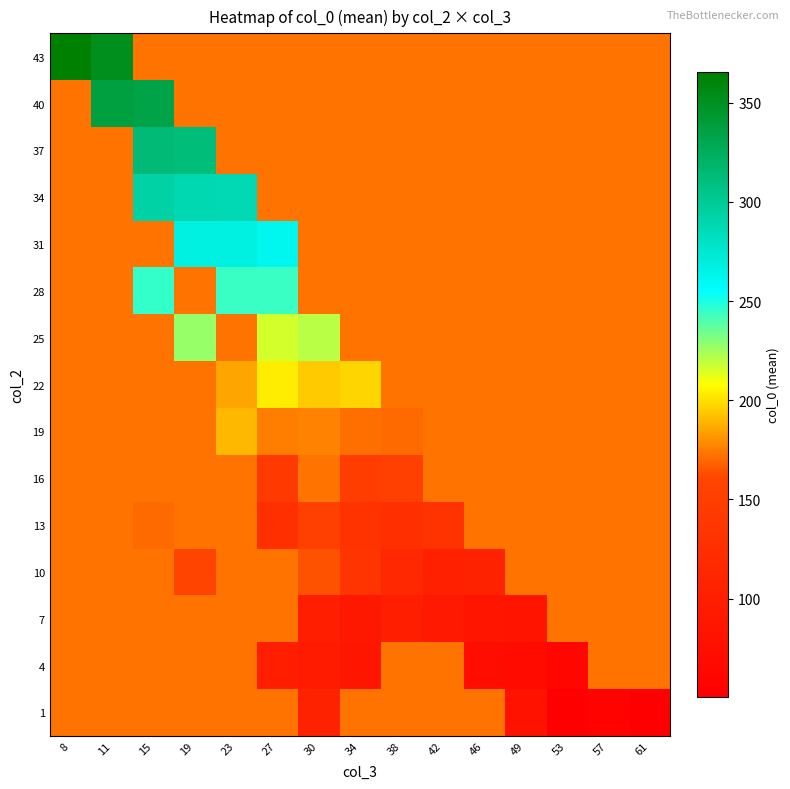

Reading left to right, what are all the values shown in this chart?

1: 8=172.8	11=172.8	15=172.8	19=172.8	23=172.8	27=172.8	30=105.0	34=172.8	38=172.8	42=172.8	46=172.8	49=81.0	53=51.0	57=56.5	61=50.5
4: 8=172.8	11=172.8	15=172.8	19=172.8	23=172.8	27=101.0	30=94.0	34=87.0	38=172.8	42=172.8	46=73.0	49=69.5	53=62.5	57=172.8	61=172.8
7: 8=172.8	11=172.8	15=172.8	19=172.8	23=172.8	27=172.8	30=99.0	34=90.5	38=100.0	42=91.5	46=85.2	49=83.4	53=172.8	57=172.8	61=172.8
10: 8=172.8	11=172.8	15=172.8	19=160.0	23=172.8	27=172.8	30=164.0	34=135.0	38=115.0	42=102.6	46=107.0	49=172.8	53=172.8	57=172.8	61=172.8
13: 8=172.8	11=172.8	15=171.0	19=172.8	23=172.8	27=127.3	30=154.5	34=133.8	38=125.6	42=132.0	46=172.8	49=172.8	53=172.8	57=172.8	61=172.8
16: 8=172.8	11=172.8	15=172.8	19=172.8	23=172.8	27=144.0	30=173.2	34=149.0	38=153.8	42=172.8	46=172.8	49=172.8	53=172.8	57=172.8	61=172.8
19: 8=172.8	11=172.8	15=172.8	19=172.8	23=190.0	27=175.0	30=177.0	34=171.4	38=171.0	42=172.8	46=172.8	49=172.8	53=172.8	57=172.8	61=172.8
22: 8=172.8	11=172.8	15=172.8	19=172.8	23=185.5	27=204.0	30=194.6	34=197.0	38=172.8	42=172.8	46=172.8	49=172.8	53=172.8	57=172.8	61=172.8
25: 8=172.8	11=172.8	15=172.8	19=227.5	23=172.8	27=216.3	30=221.2	34=172.8	38=172.8	42=172.8	46=172.8	49=172.8	53=172.8	57=172.8	61=172.8
28: 8=172.8	11=172.8	15=245.0	19=172.8	23=243.8	27=243.8	30=172.8	34=172.8	38=172.8	42=172.8	46=172.8	49=172.8	53=172.8	57=172.8	61=172.8
31: 8=172.8	11=172.8	15=172.8	19=267.7	23=267.7	27=261.0	30=172.8	34=172.8	38=172.8	42=172.8	46=172.8	49=172.8	53=172.8	57=172.8	61=172.8
34: 8=172.8	11=172.8	15=294.0	19=287.9	23=287.0	27=172.8	30=172.8	34=172.8	38=172.8	42=172.8	46=172.8	49=172.8	53=172.8	57=172.8	61=172.8
37: 8=172.8	11=172.8	15=314.0	19=311.2	23=172.8	27=172.8	30=172.8	34=172.8	38=172.8	42=172.8	46=172.8	49=172.8	53=172.8	57=172.8	61=172.8
40: 8=172.8	11=337.0	15=333.8	19=172.8	23=172.8	27=172.8	30=172.8	34=172.8	38=172.8	42=172.8	46=172.8	49=172.8	53=172.8	57=172.8	61=172.8
43: 8=365.3	11=352.3	15=172.8	19=172.8	23=172.8	27=172.8	30=172.8	34=172.8	38=172.8	42=172.8	46=172.8	49=172.8	53=172.8	57=172.8	61=172.8